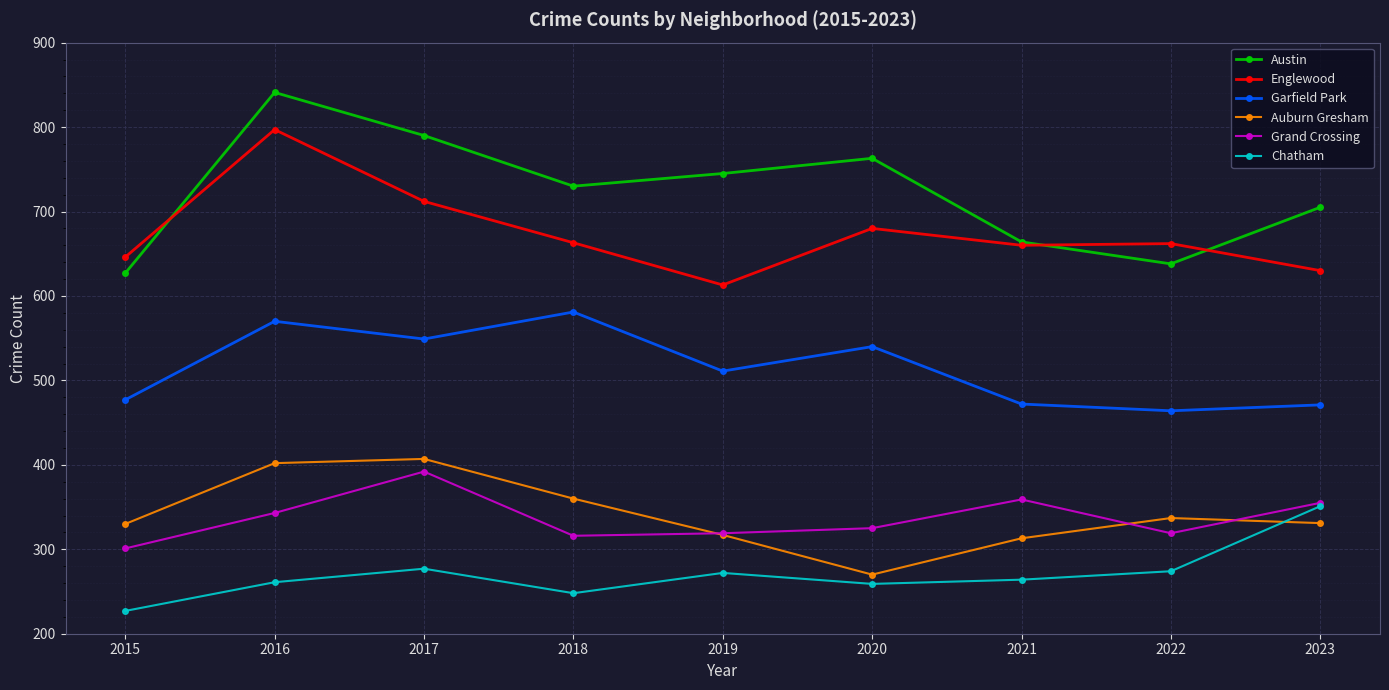

Which series has the largest range (max minus min)?

Austin